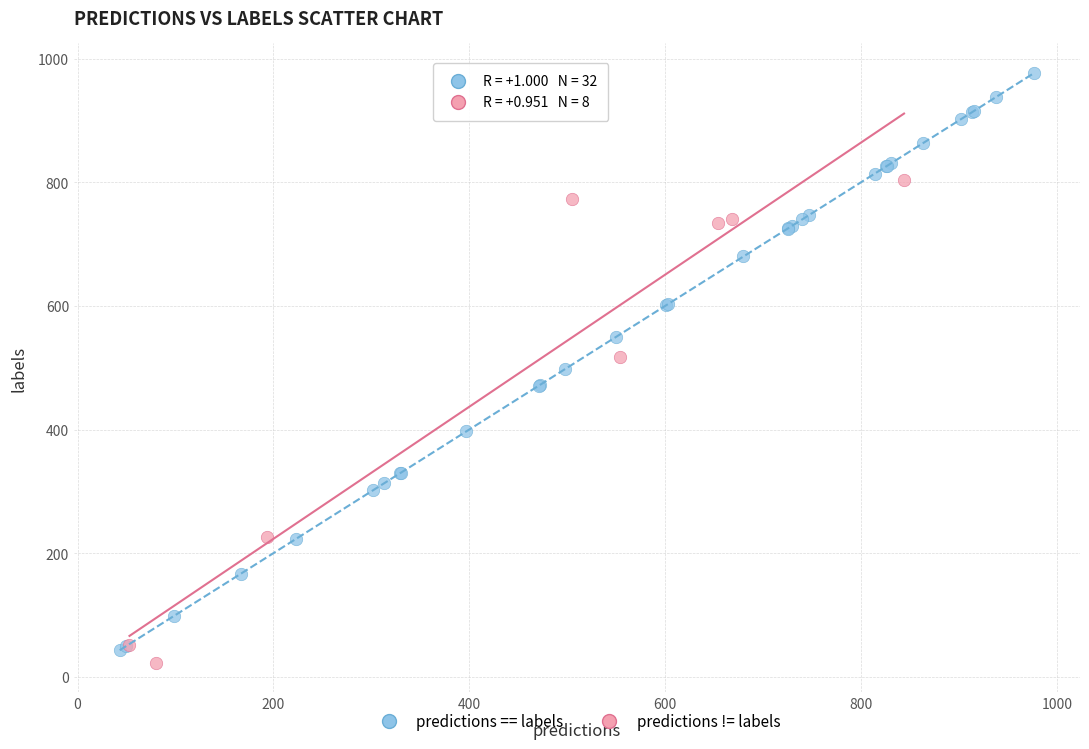

Which series contains the highest Y value?

predictions == labels